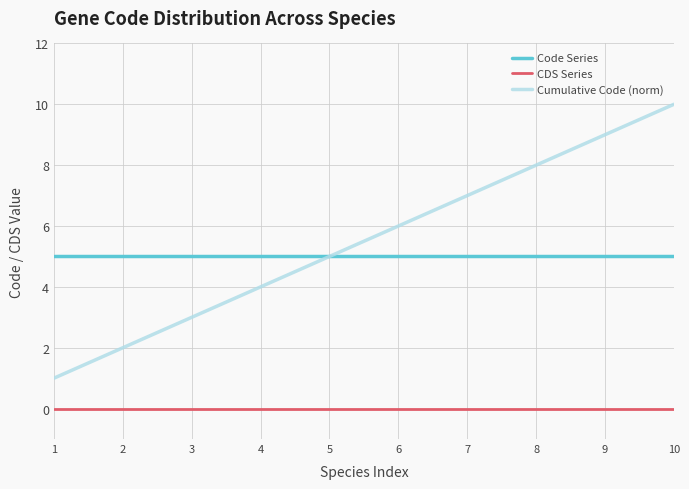

Is it true that CDS Series equals 0 at 8?

True